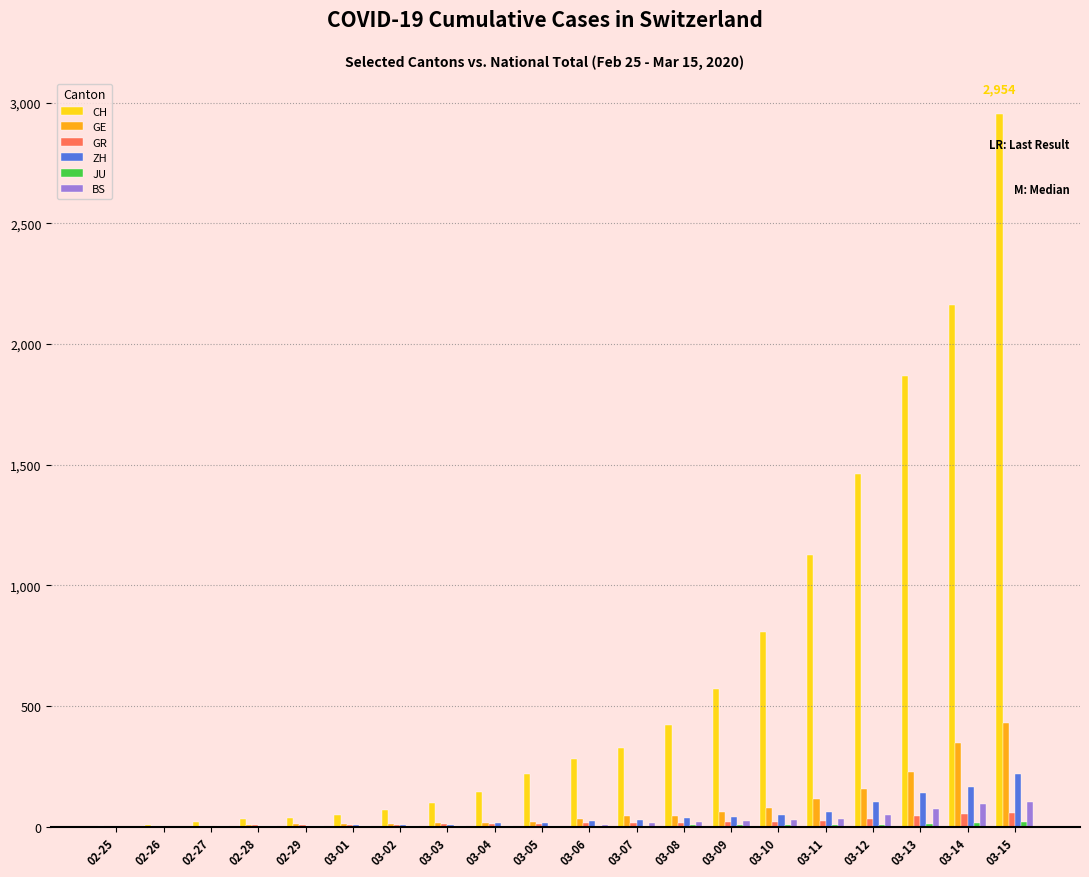

What is the maximum value shown in the chart?

2954